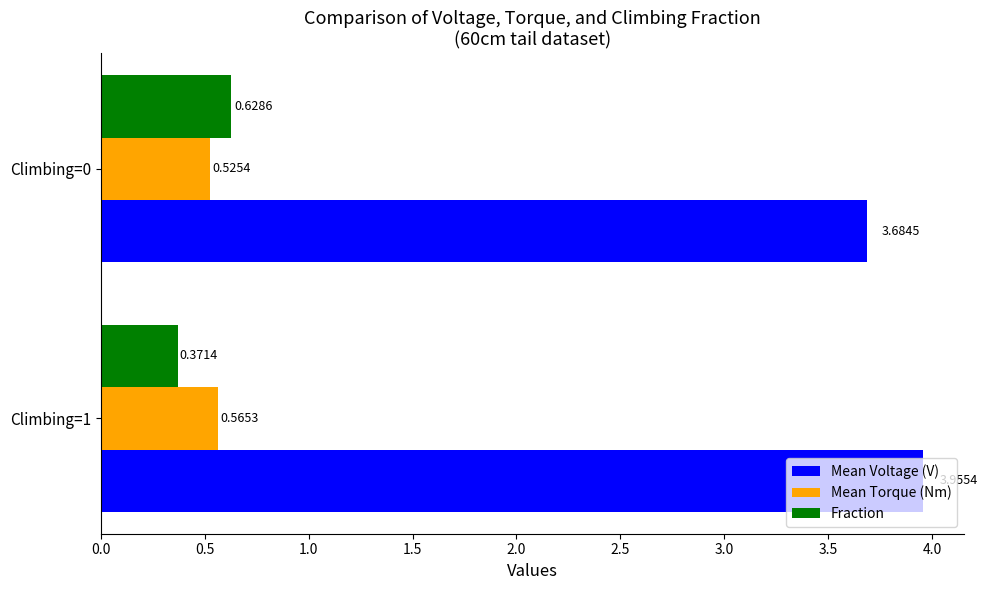

Is the value of Mean Torque (Nm) at Climbing=0 greater than the value of Mean Voltage (V) at Climbing=0?

No